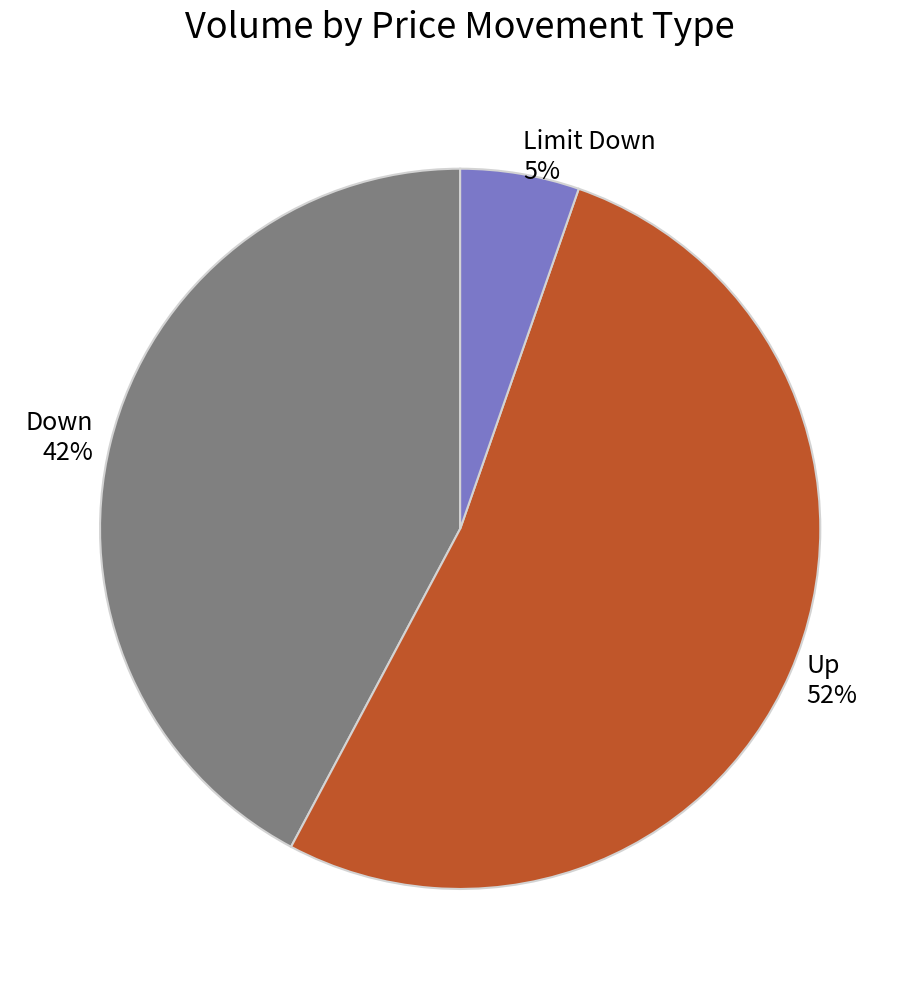

True or false: Limit Down accounts for 20% of the total.

False